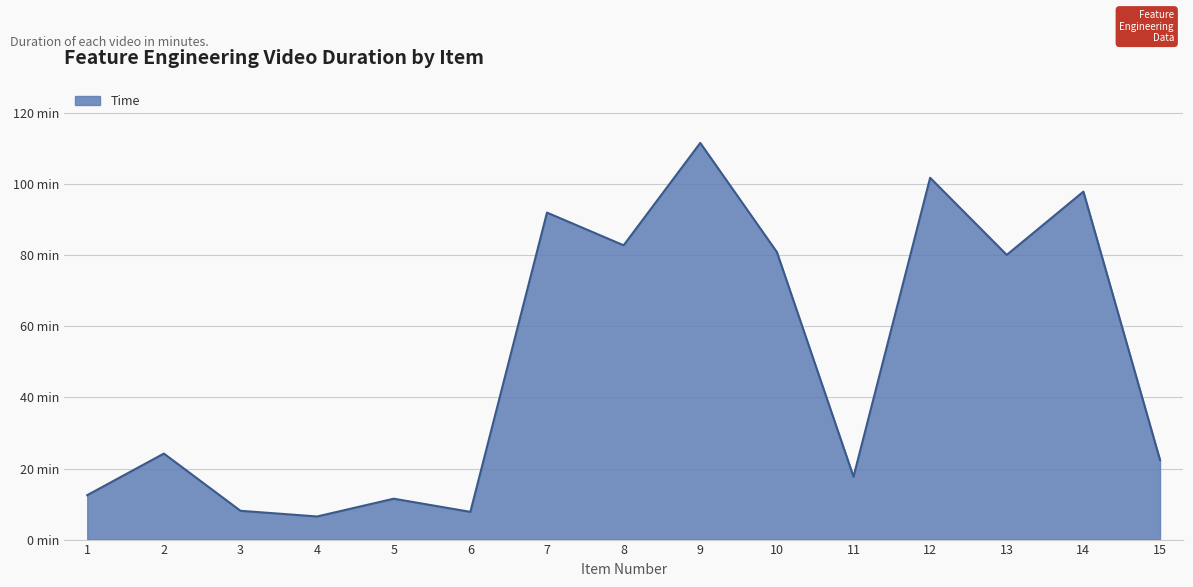

What is the smallest value displayed?

6.5